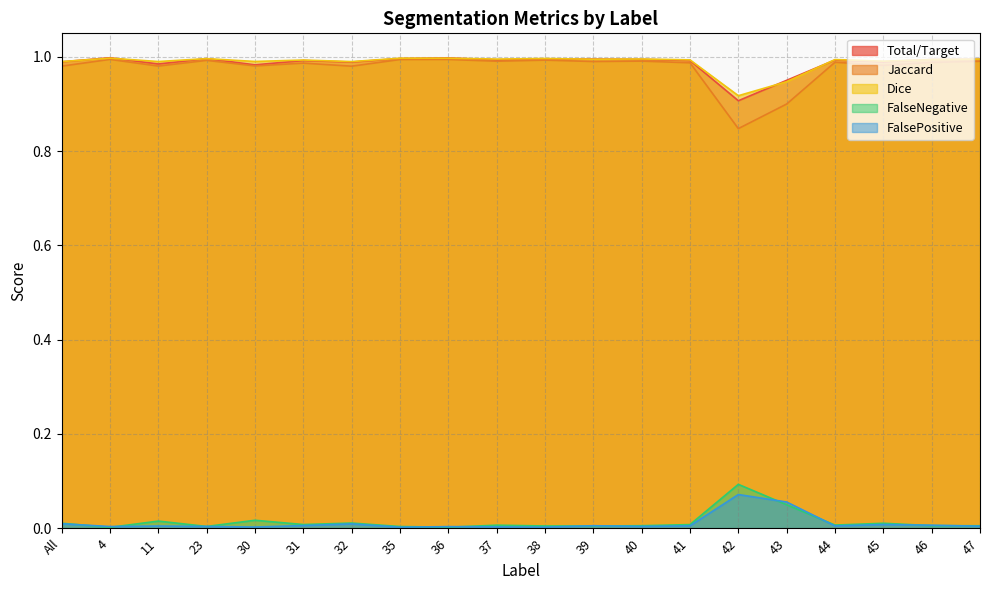

Which category has the highest value across all series?

4